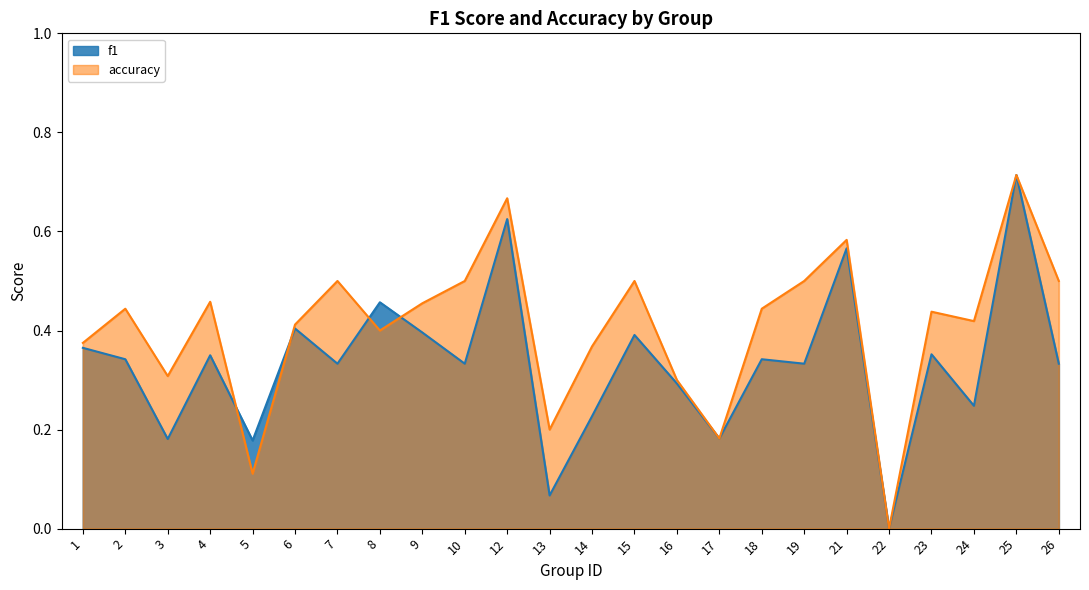

Reading left to right, extract all data points from this chart.

f1: 1=0.4	2=0.3	3=0.2	4=0.3	5=0.2	6=0.4	7=0.3	8=0.5	9=0.4	10=0.3	12=0.6	13=0.1	14=0.2	15=0.4	16=0.3	17=0.2	18=0.3	19=0.3	21=0.6	22=0.0	23=0.4	24=0.2	25=0.7	26=0.3
accuracy: 1=0.4	2=0.4	3=0.3	4=0.5	5=0.1	6=0.4	7=0.5	8=0.4	9=0.5	10=0.5	12=0.7	13=0.2	14=0.4	15=0.5	16=0.3	17=0.2	18=0.4	19=0.5	21=0.6	22=0.0	23=0.4	24=0.4	25=0.7	26=0.5